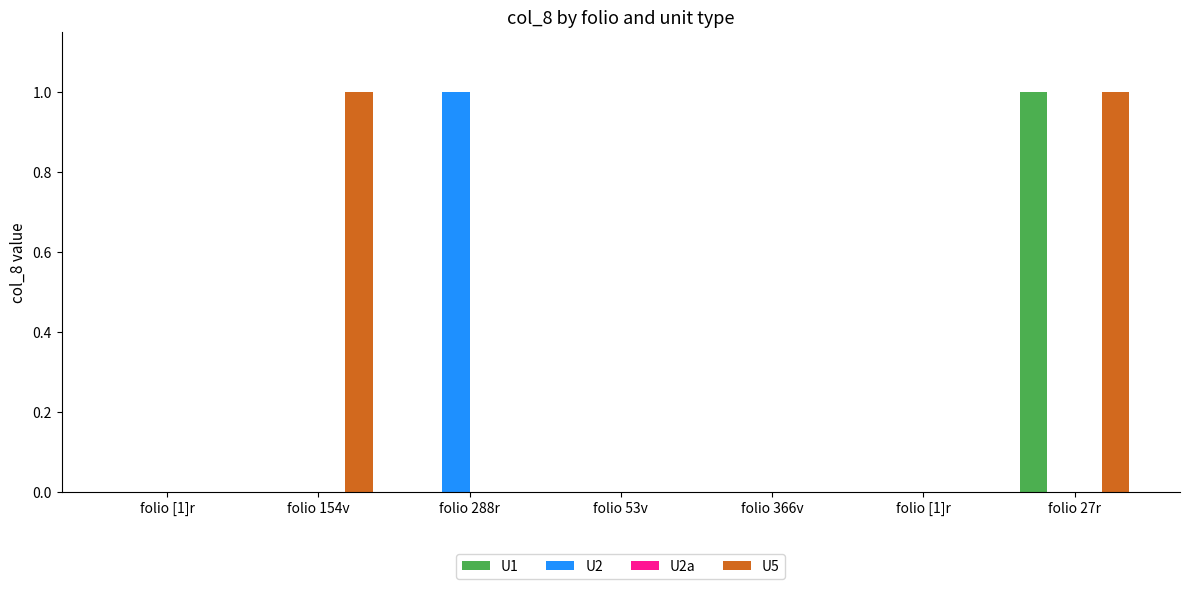

Count the number of data series in this chart.

3